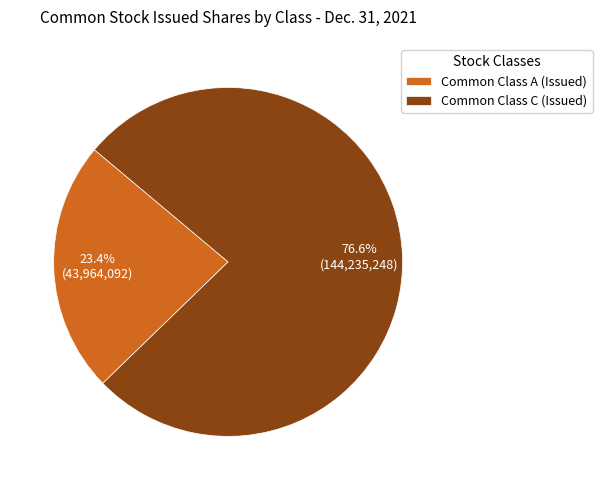

True or false: Common Class A (Issued) accounts for 23% of the total.

True